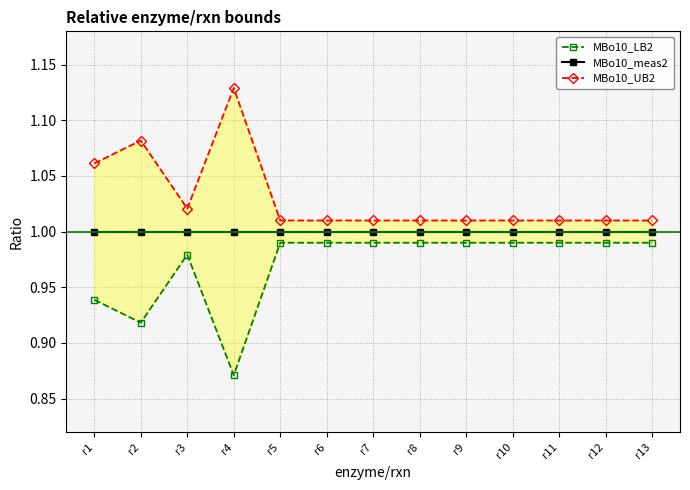

True or false: MBo10_UB2 and MBo10_meas2 cross at least once.

False